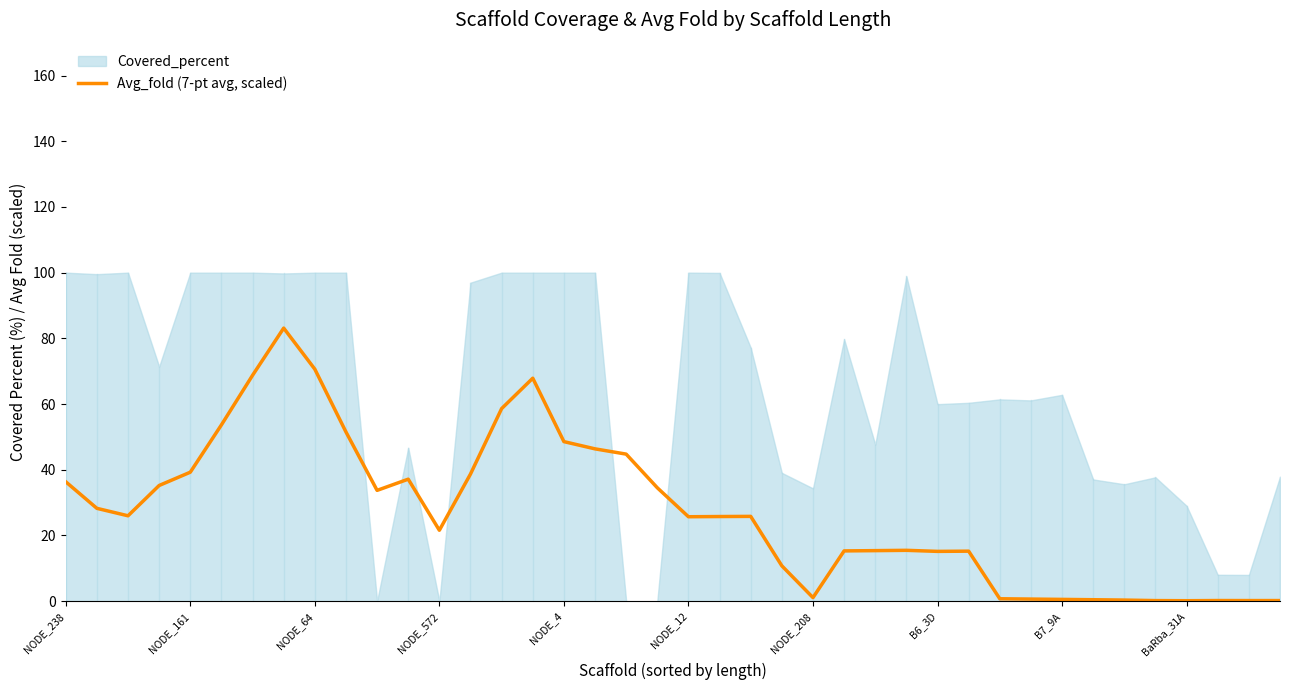

The chart shows a value of 15.5 at 27. True or false?

True